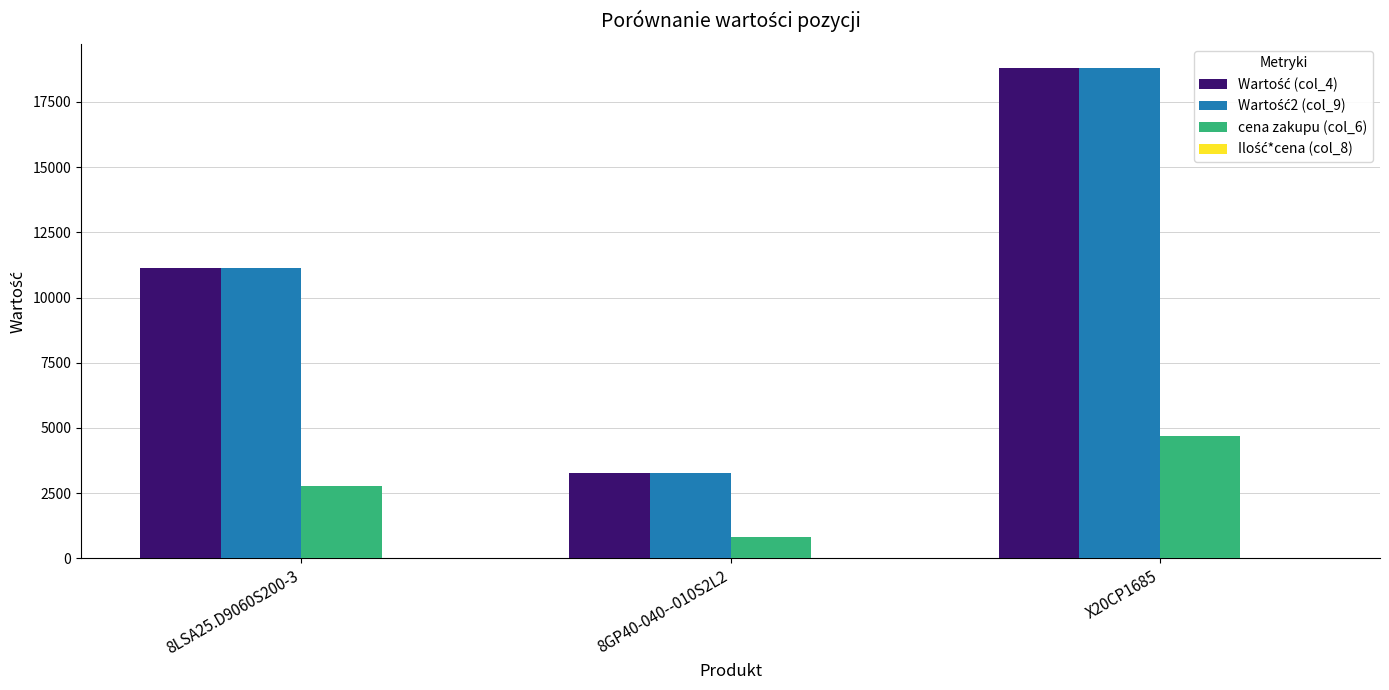

Which category has the highest value across all series?

X20CP1685